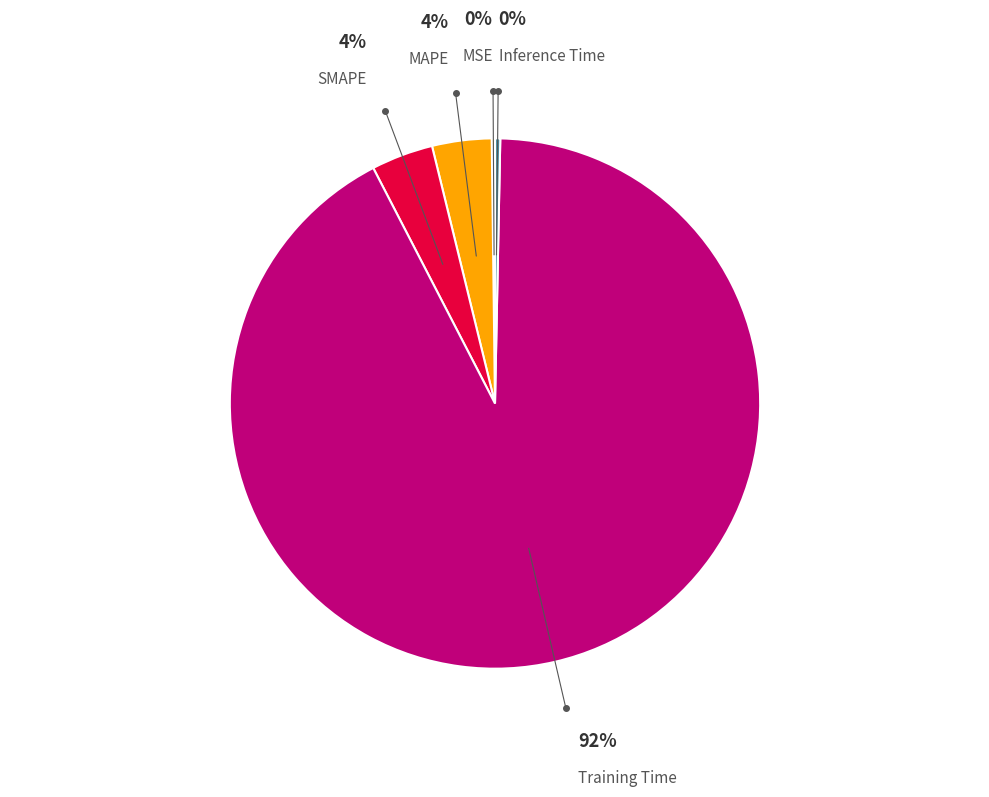

Which category has the biggest portion of the pie?

Training Time